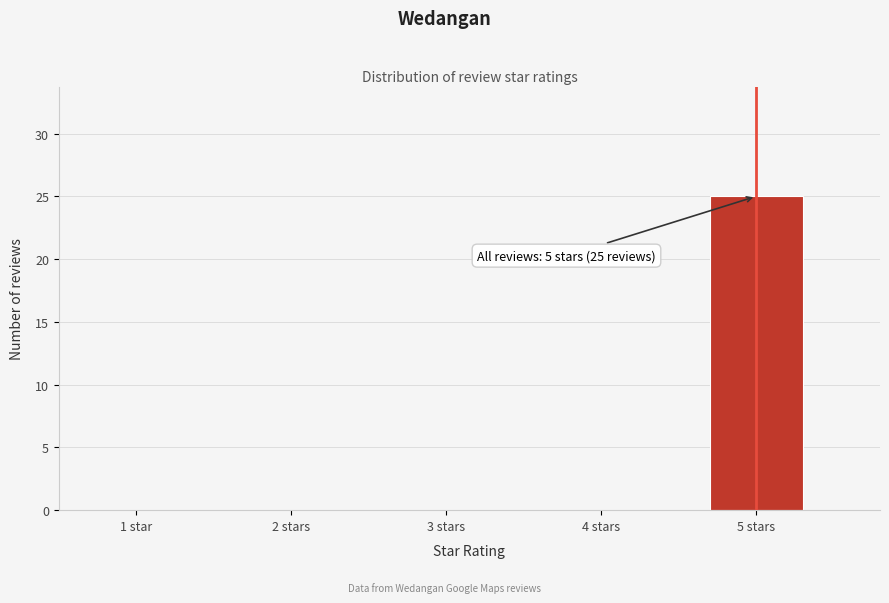

Reading left to right, list all the values displayed in this chart.

1 star=0	2 stars=0	3 stars=0	4 stars=0	5 stars=25